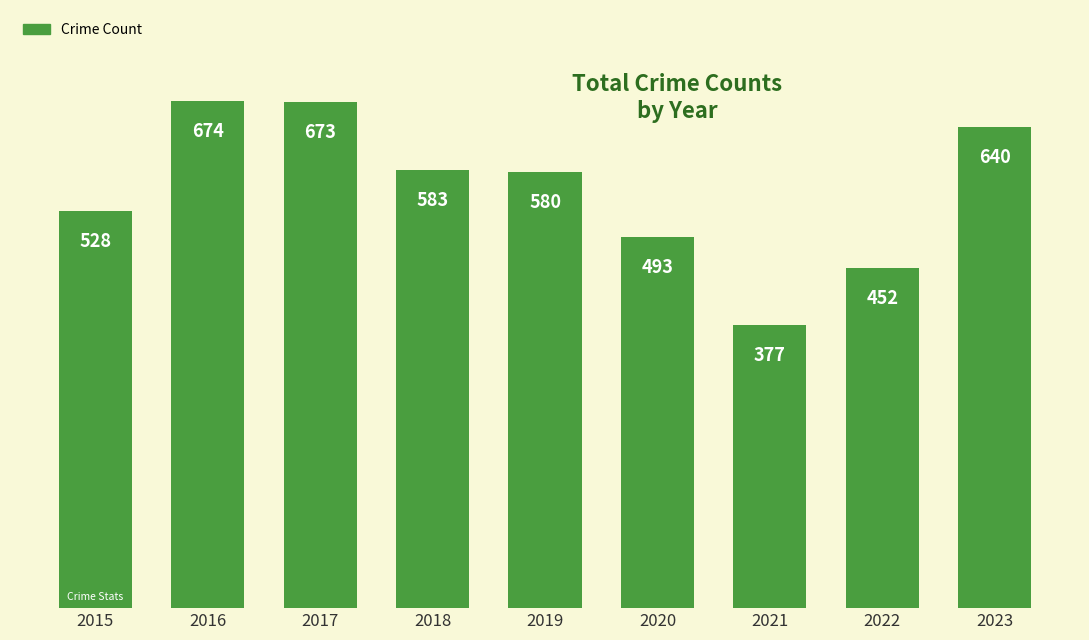

Which label corresponds to the smallest value in the chart?

2021